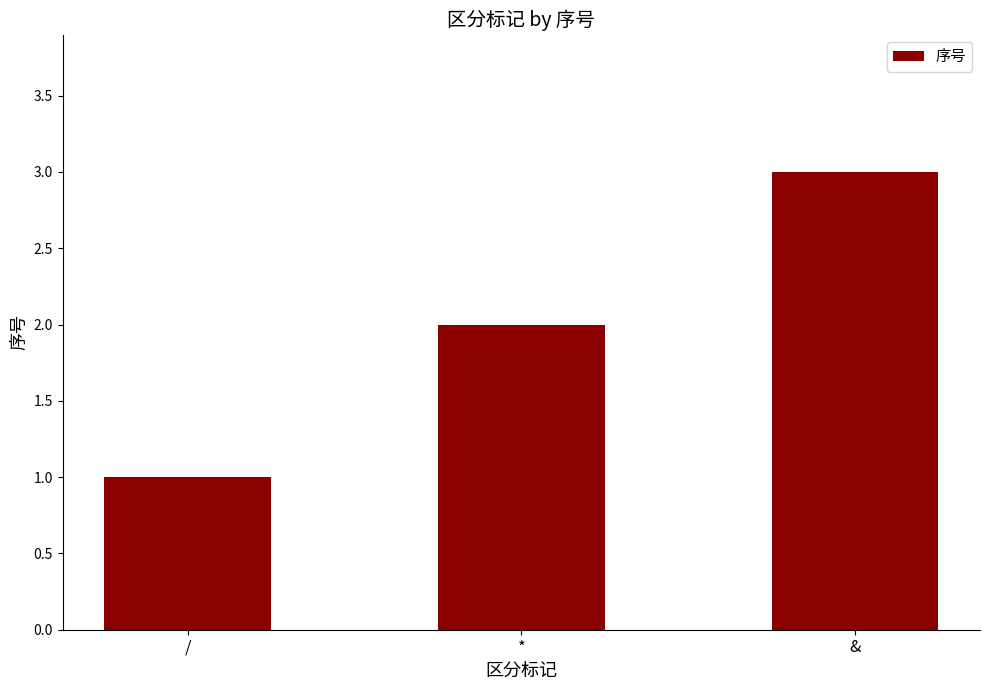

What is the maximum value shown in the chart?

3